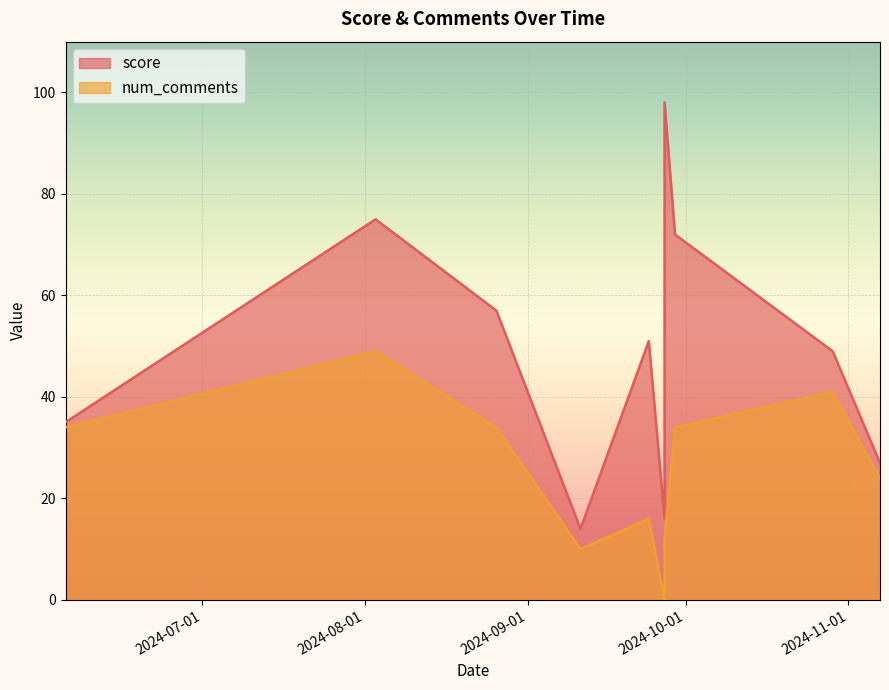

True or false: score and num_comments cross at least once.

False